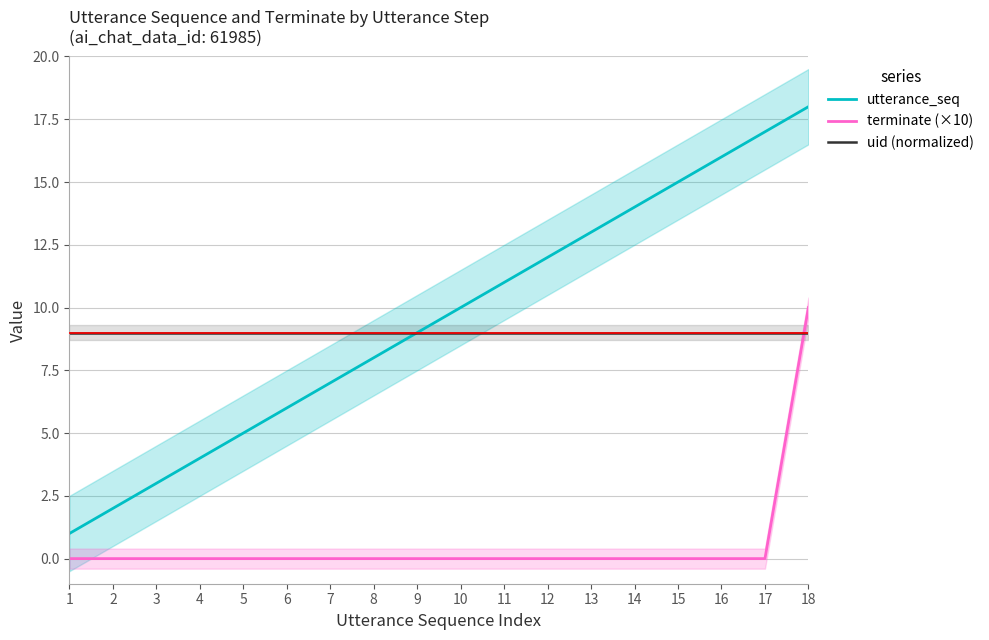

Reading left to right, list all the values displayed in this chart.

utterance_seq: 1	2	3	4	5	6	7	8	9	10	11	12	13	14	15	16	17	18
terminate (×10): 0	0	0	0	0	0	0	0	0	0	0	0	0	0	0	0	0	10
uid (normalized): 9	9	9	9	9	9	9	9	9	9	9	9	9	9	9	9	9	9